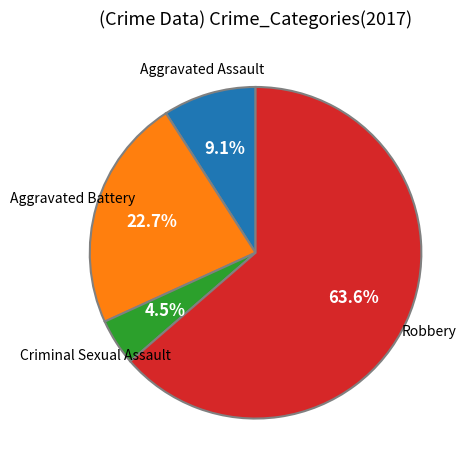

How many segments does this pie chart have?

4